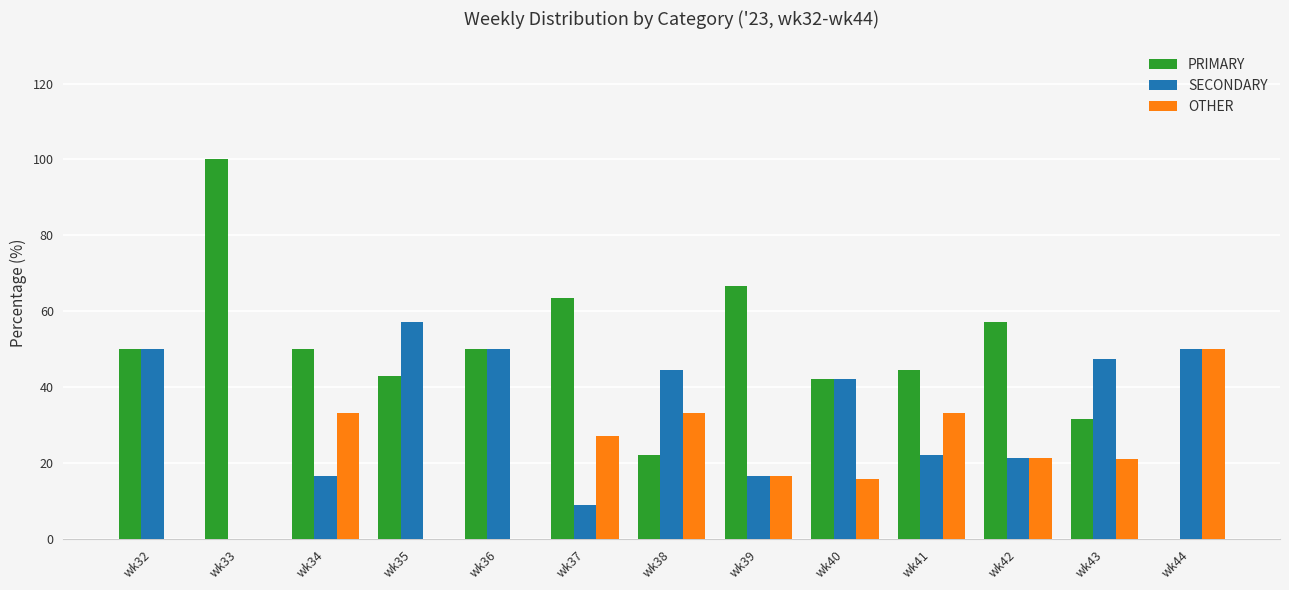

Between wk33 and wk34, which series saw the biggest shift?

PRIMARY